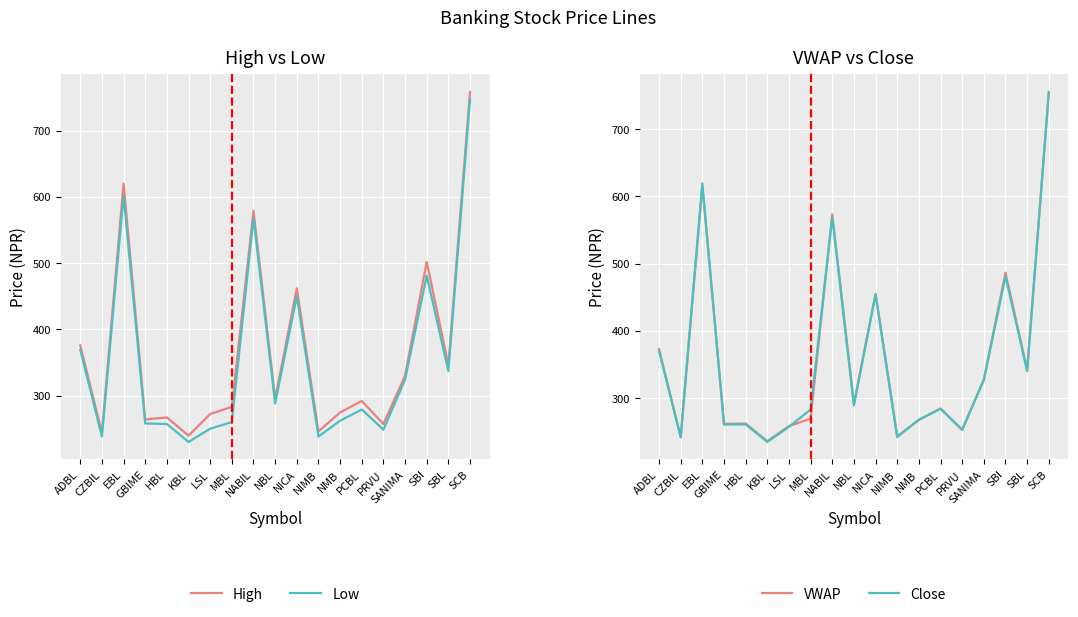

What is the greatest value displayed?

758.5